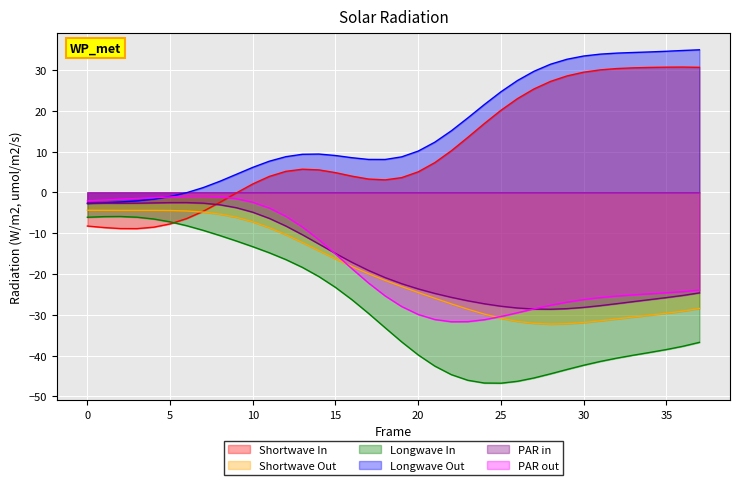

What is the total value across all series at 33?

-57.6